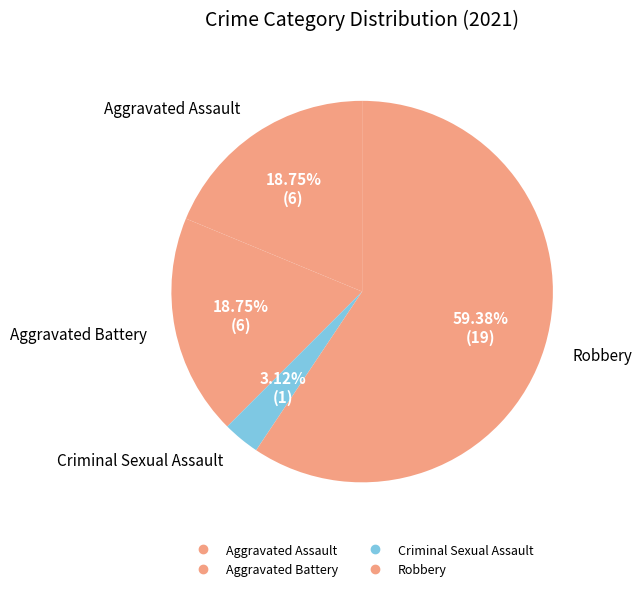

How many segments does this pie chart have?

4